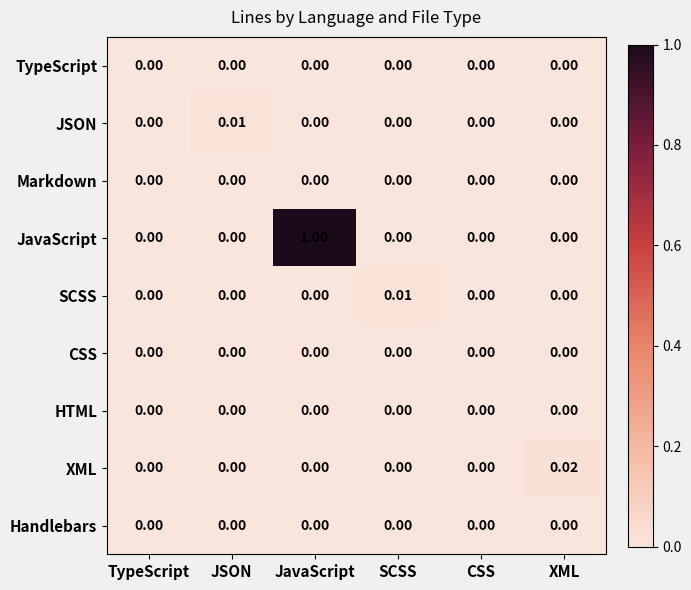

Which label corresponds to the largest value in the chart?

JavaScript